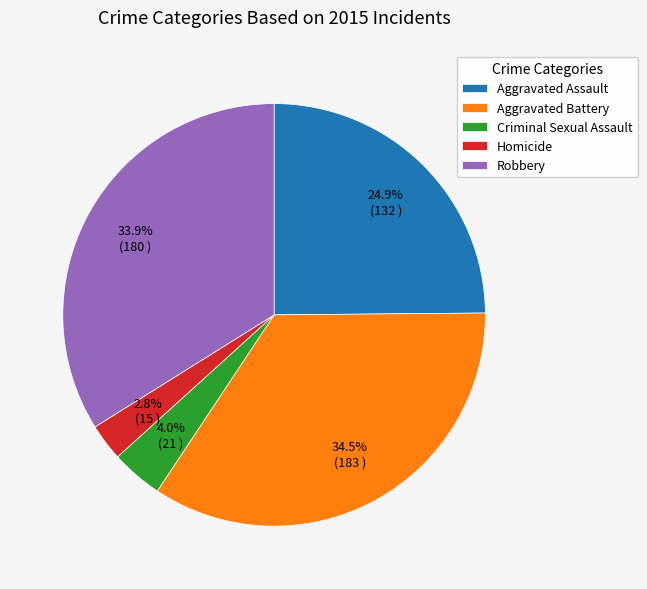

Which slice is the smallest?

Homicide